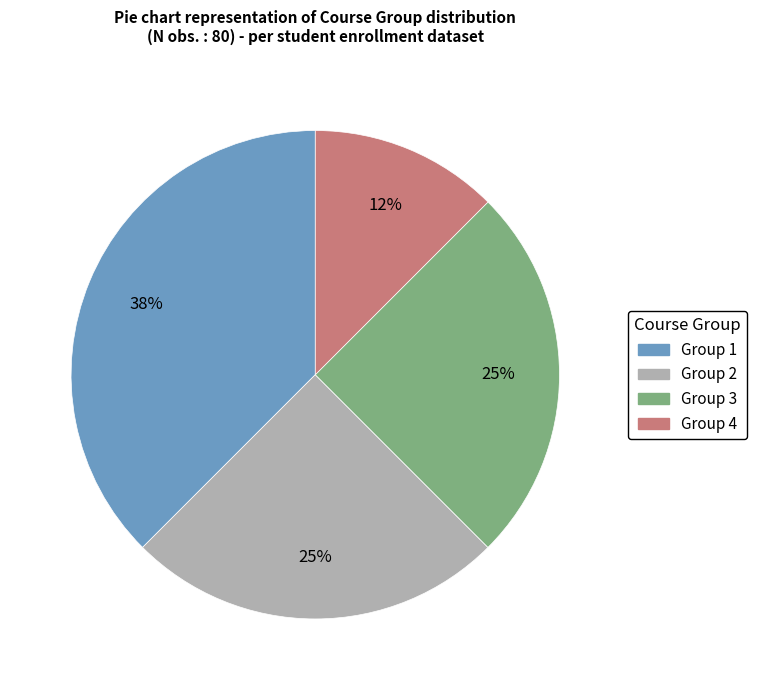

To the nearest percent, what is the difference between the Group 2 and Group 3 slice percentages?

0%